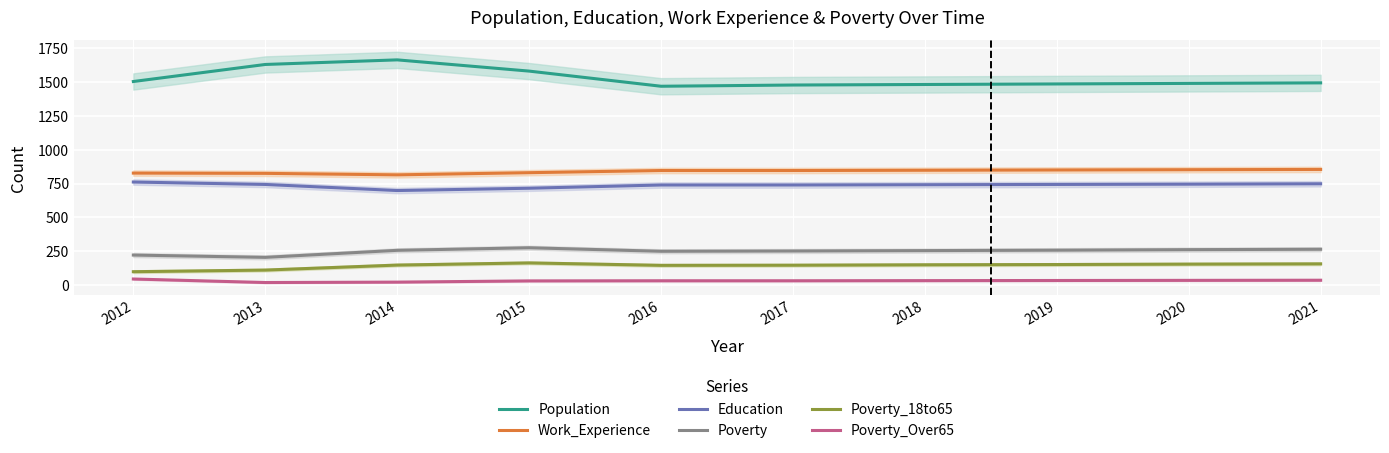

At which label is Population closest to 1566?

2015